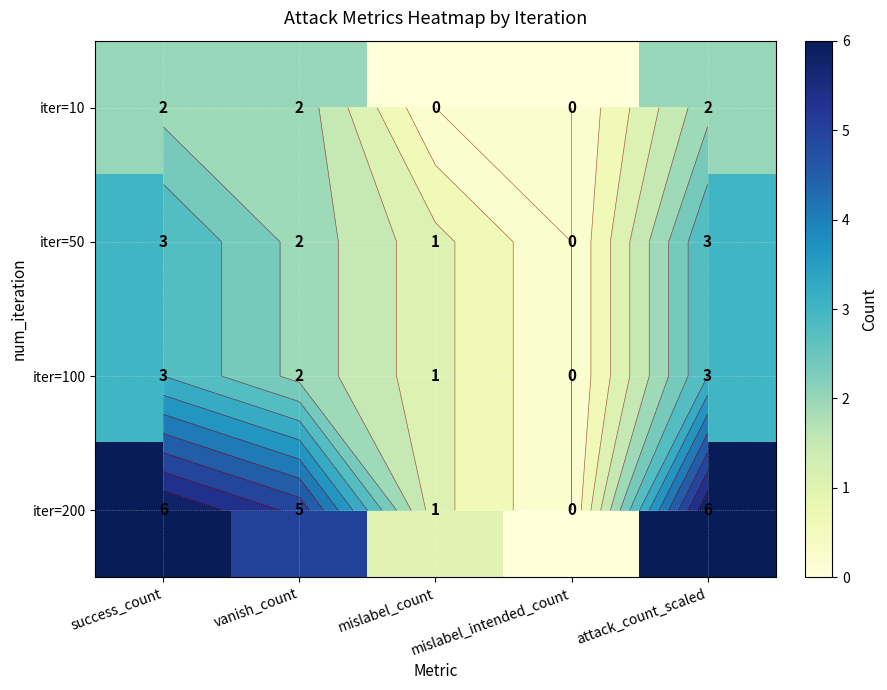

At which label does iter=50 reach its minimum?

mislabel_intended_count